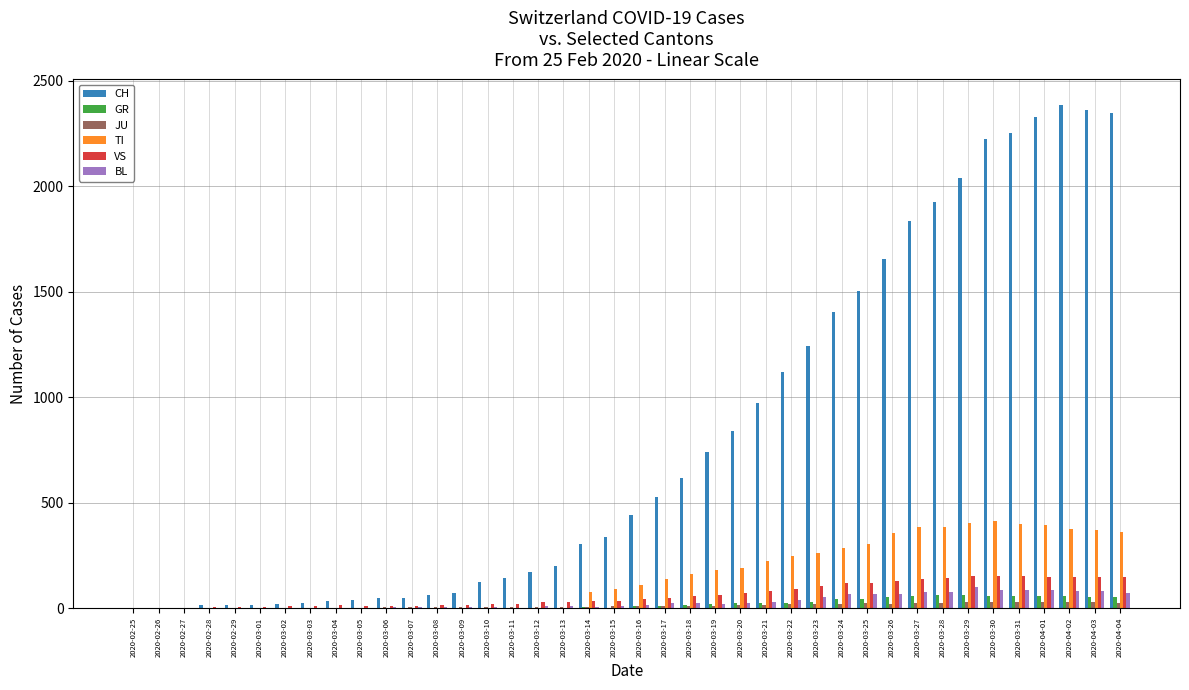

Is the value of VS at 2020-03-07 greater than the value of CH at 2020-03-25?

No